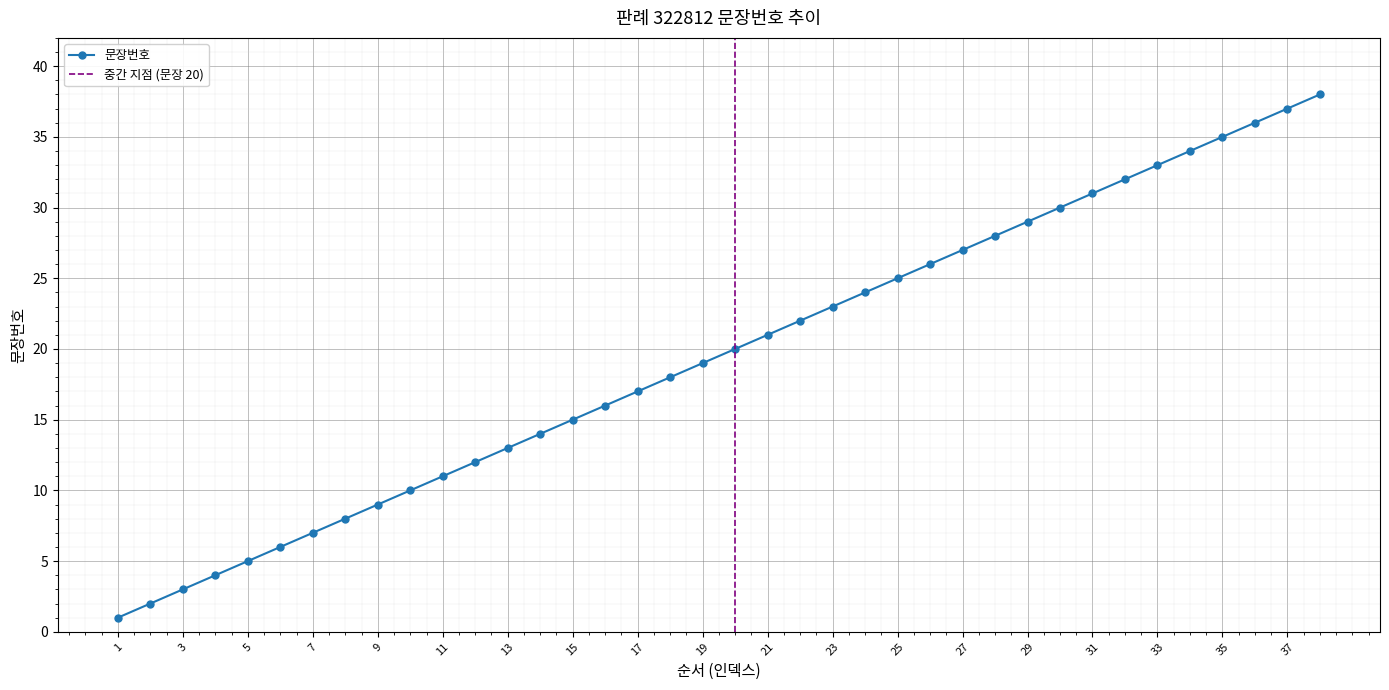

What is the sum of all values?

741